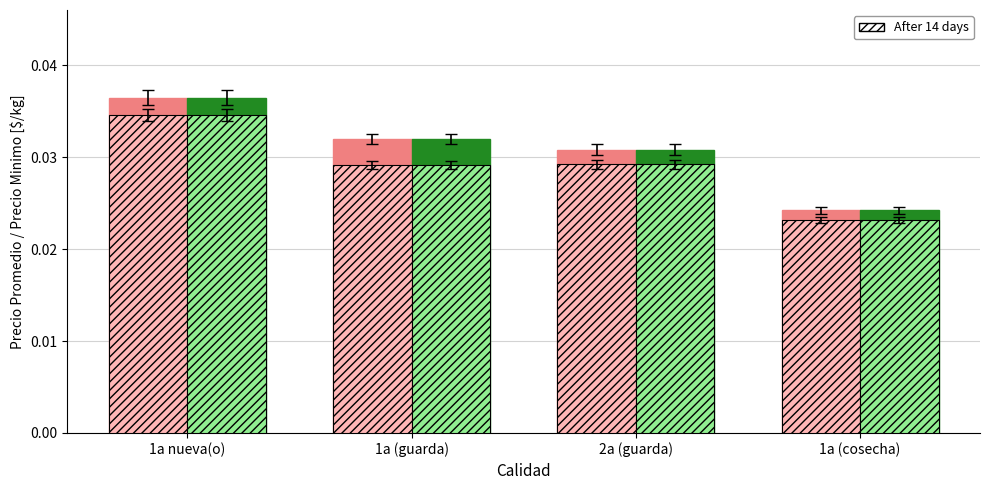

Rank the categories by value from lowest to highest.

1a (cosecha), 2a (guarda), 1a (guarda), 1a nueva(o)